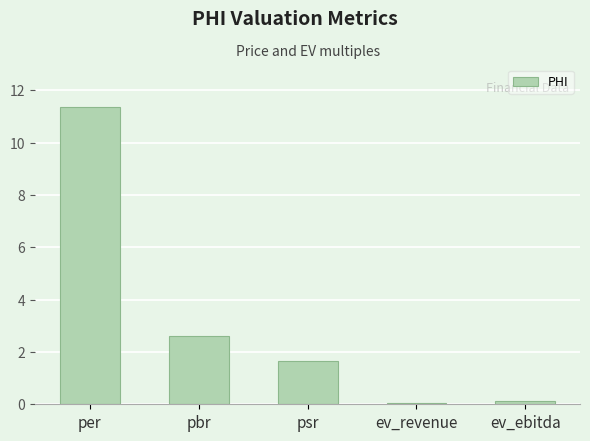

Between per and ev_ebitda, which is larger?

per